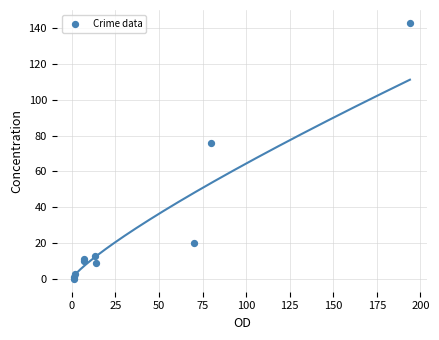

What Y value in the scatter plot is closest to 71?

76